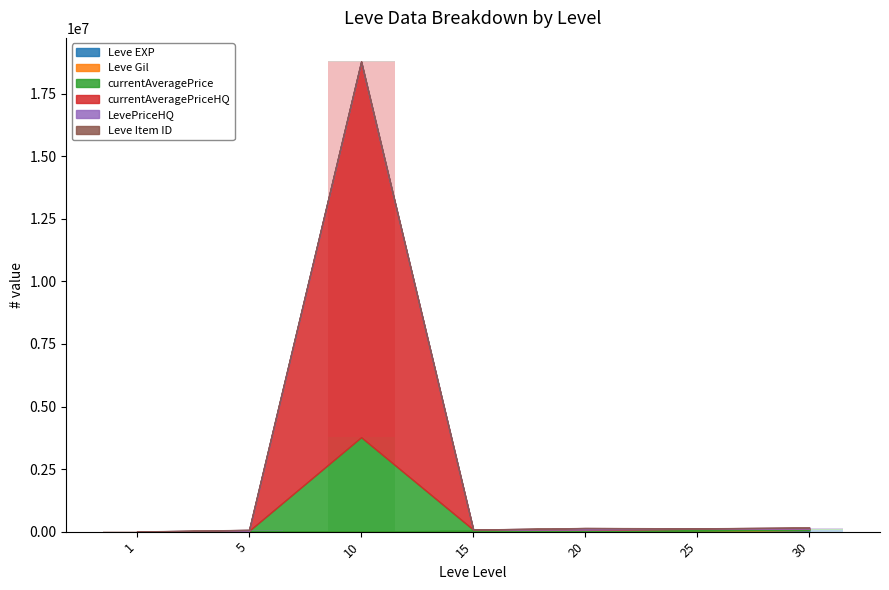

How many data points in Leve Item ID are above 4198?

3